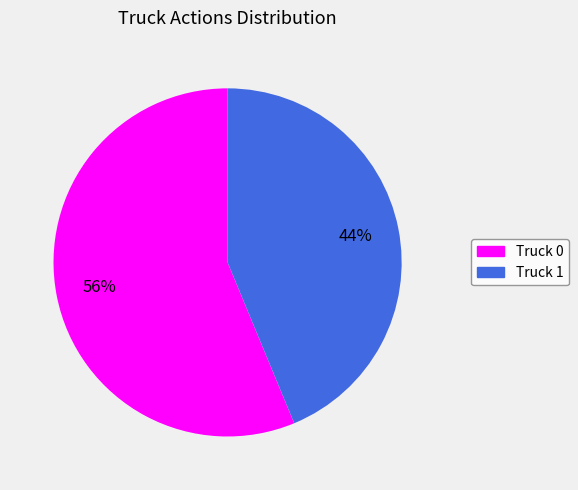

What is the ratio of the value at Truck 0 to the value at Truck 1?

1.3